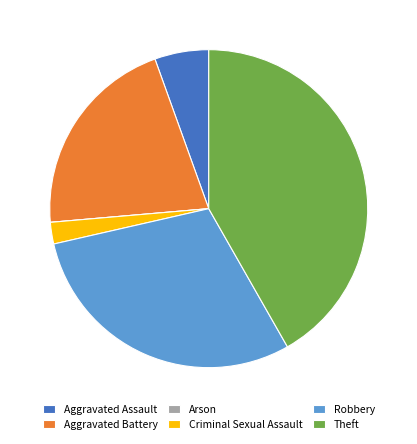

What is the ratio of the value at Aggravated Battery to the value at Aggravated Assault?

3.8